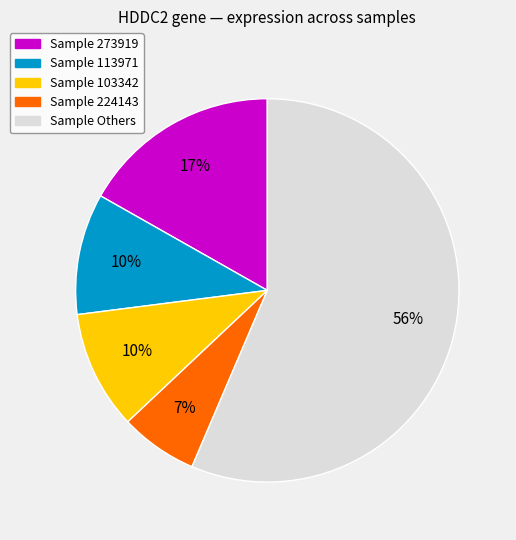

To the nearest percent, what is the average slice percentage?

20%